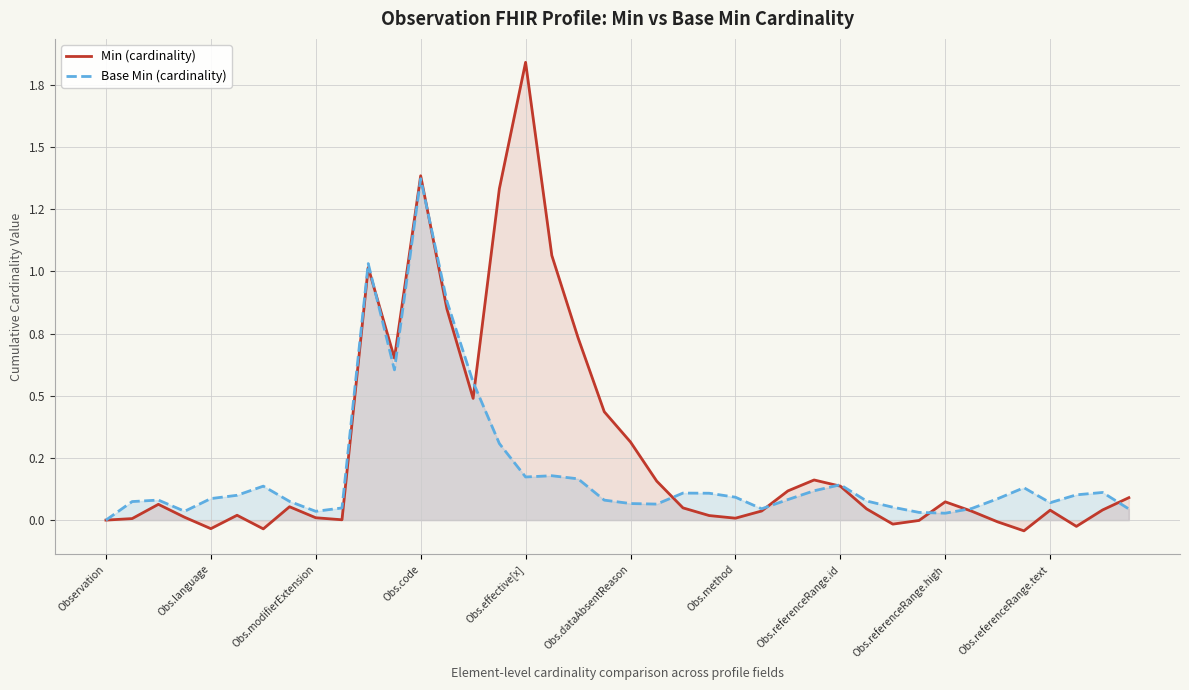

How many data points in Min (cardinality) are less than 0?

7